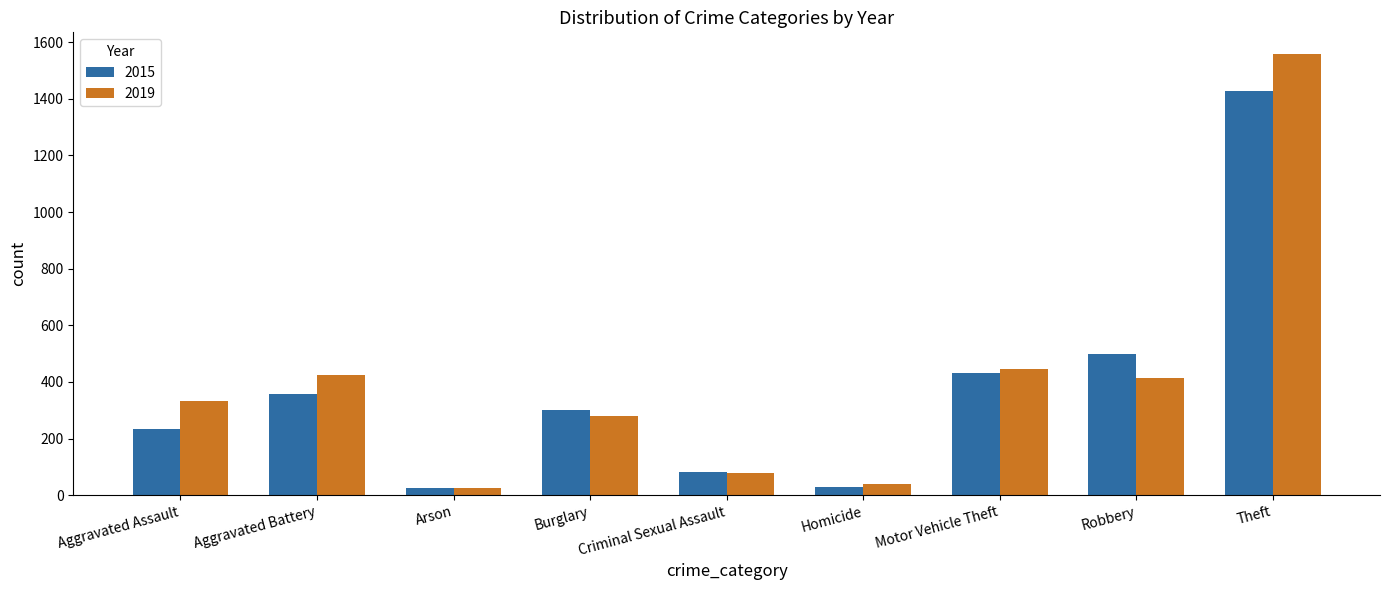

What is the sum of all 2015 values?

3382